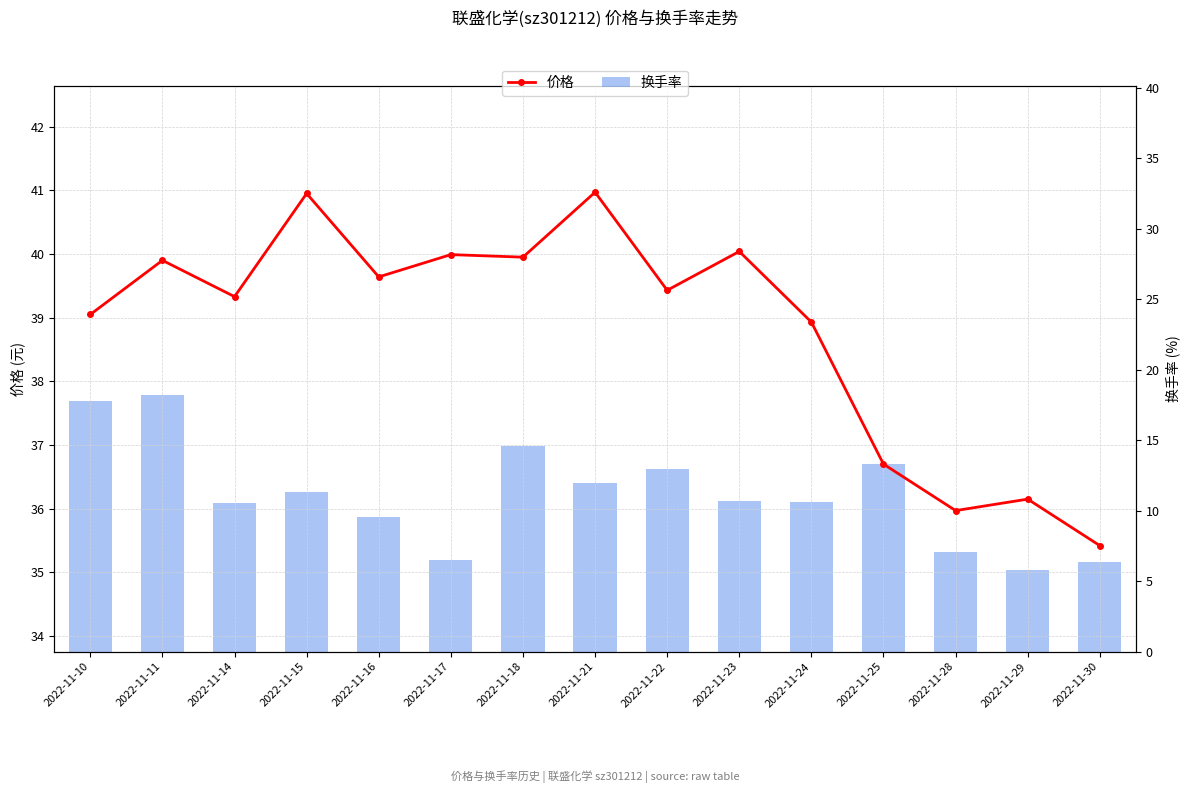

What is the approximate value of 换手率 at 2022-11-21?

12.0